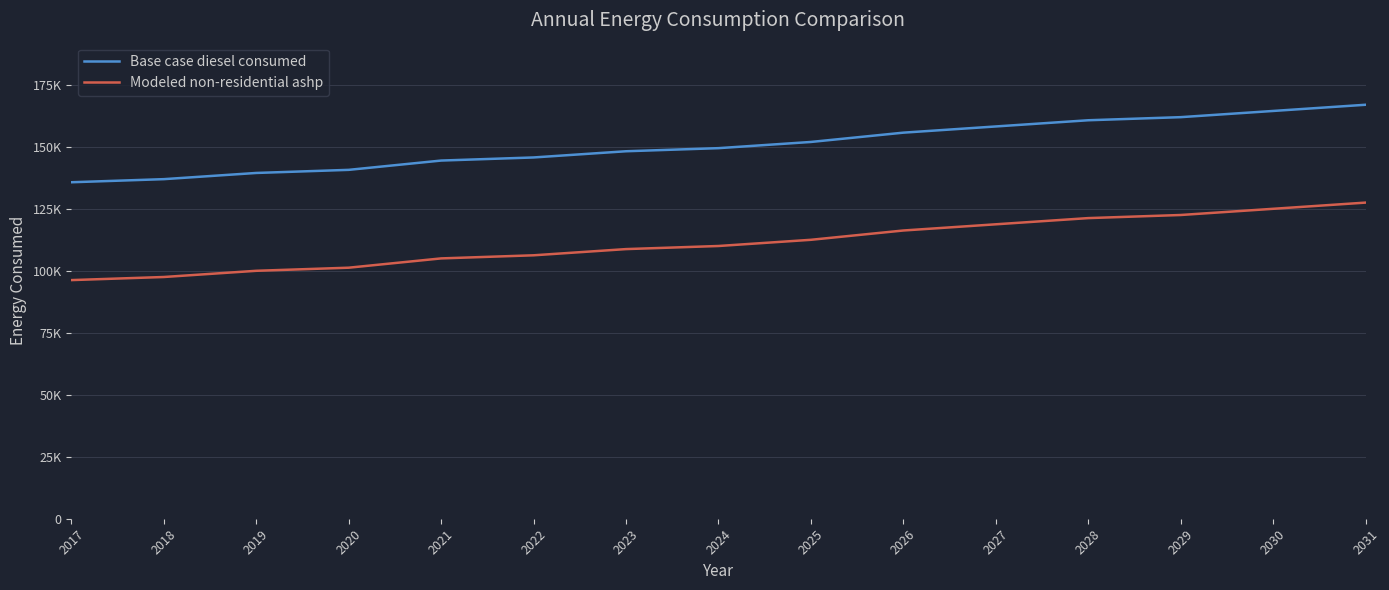

What are all the series names shown in the legend?

Base case diesel consumed, Modeled non-residential ashp